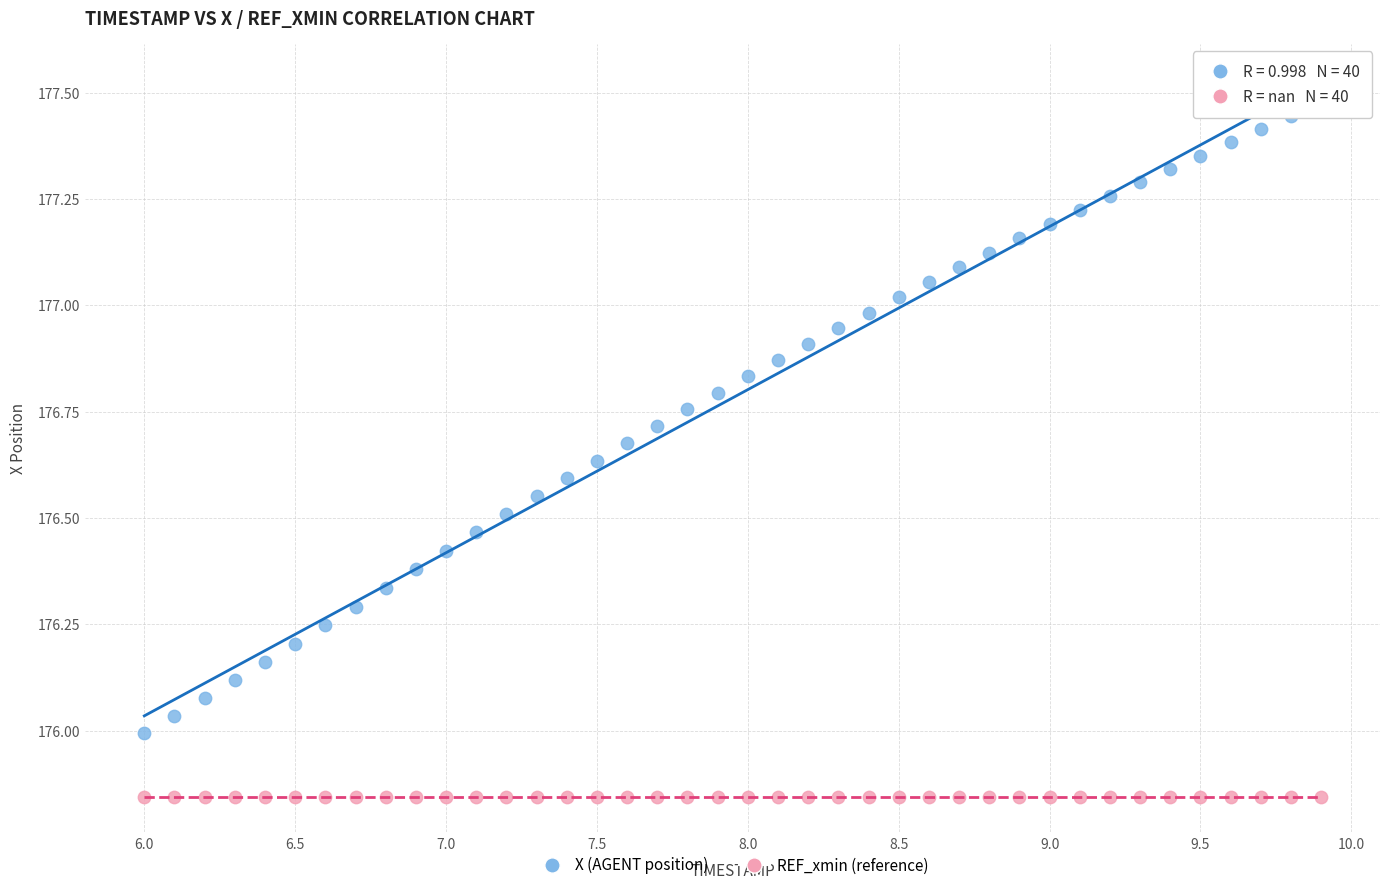

Which series contains the highest Y value?

X (AGENT position)